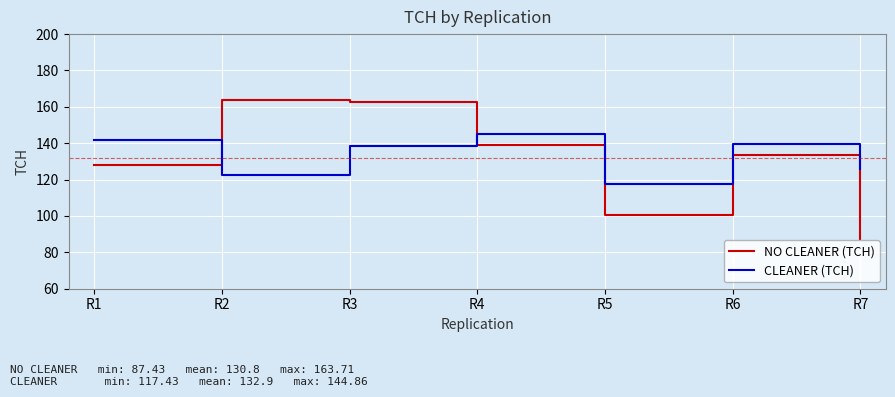

Does the chart display data point markers on the line(s)?

No